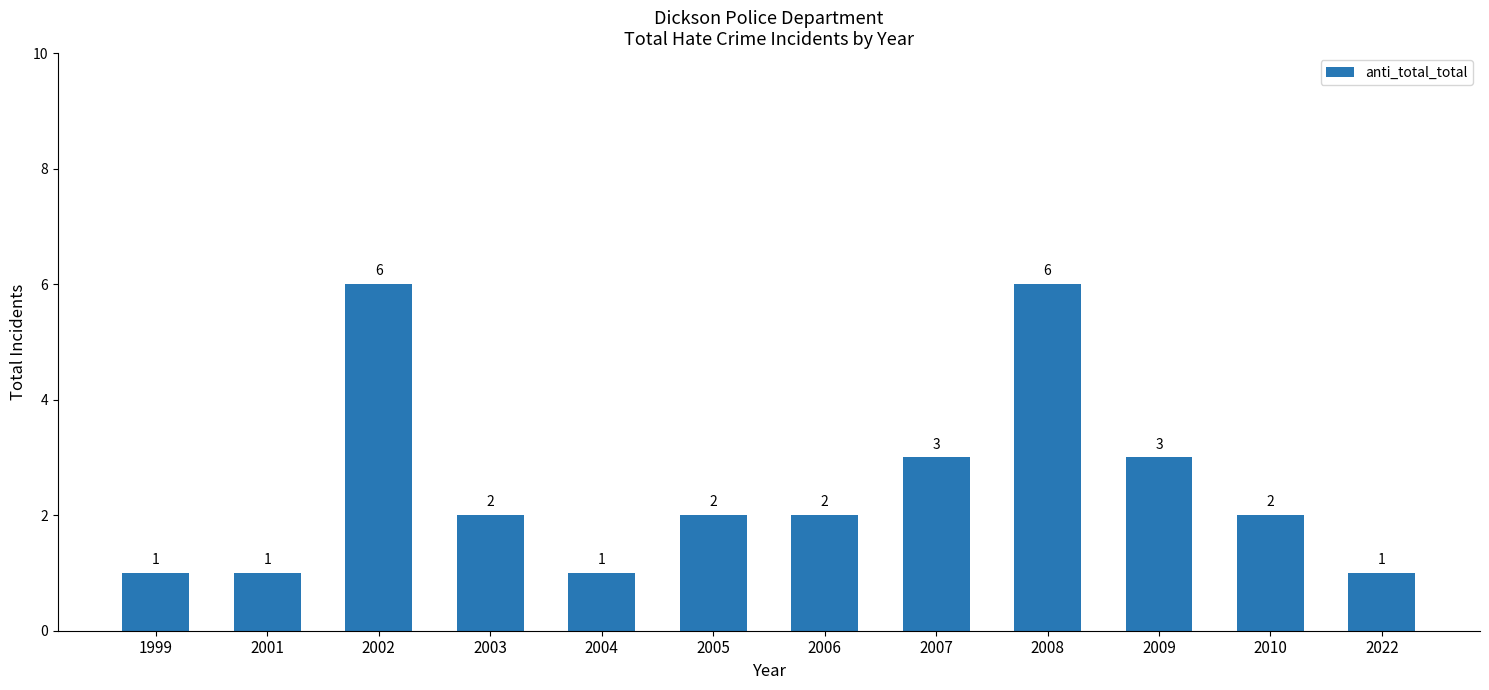

What is the ratio of the value at 2010 to the value at 2009?

0.7